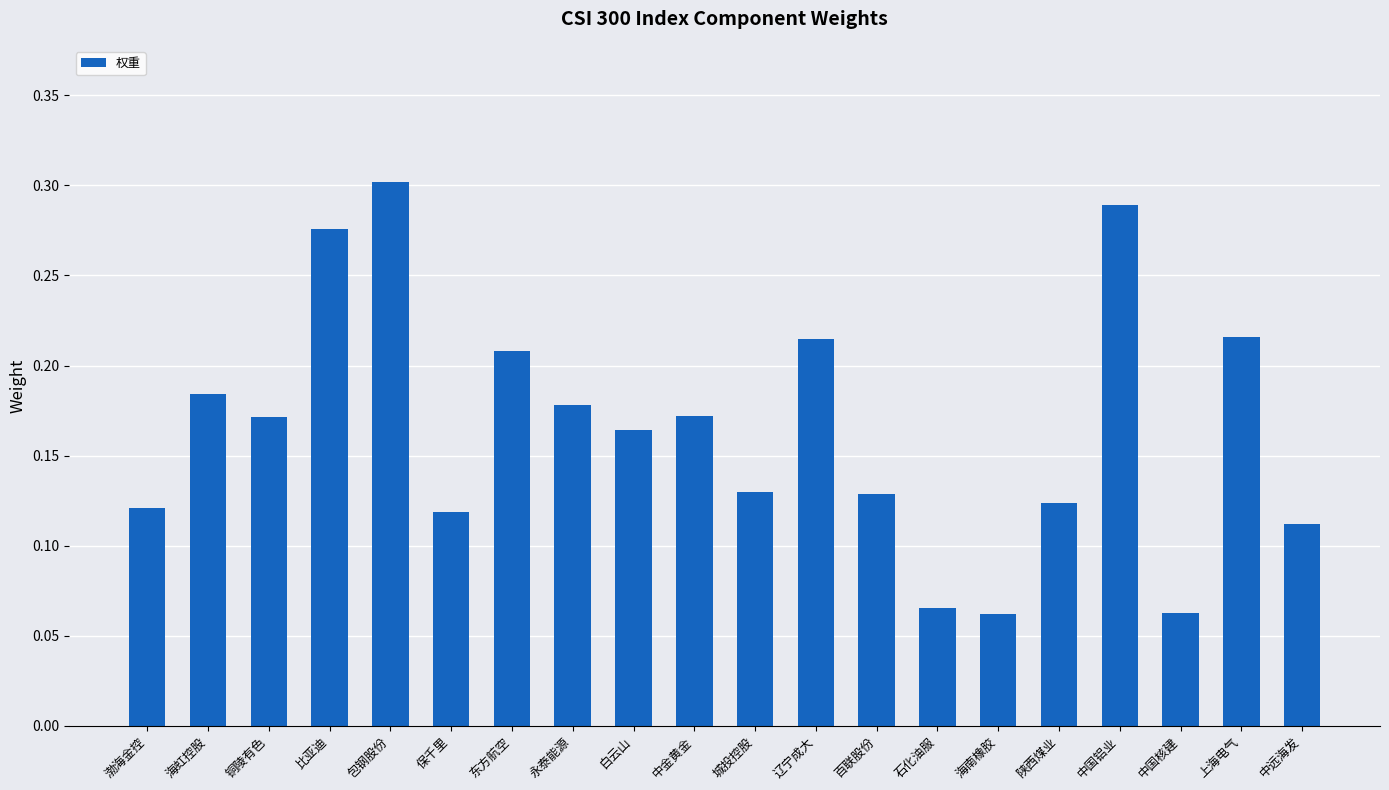

How many values are between 0 and 1?

20